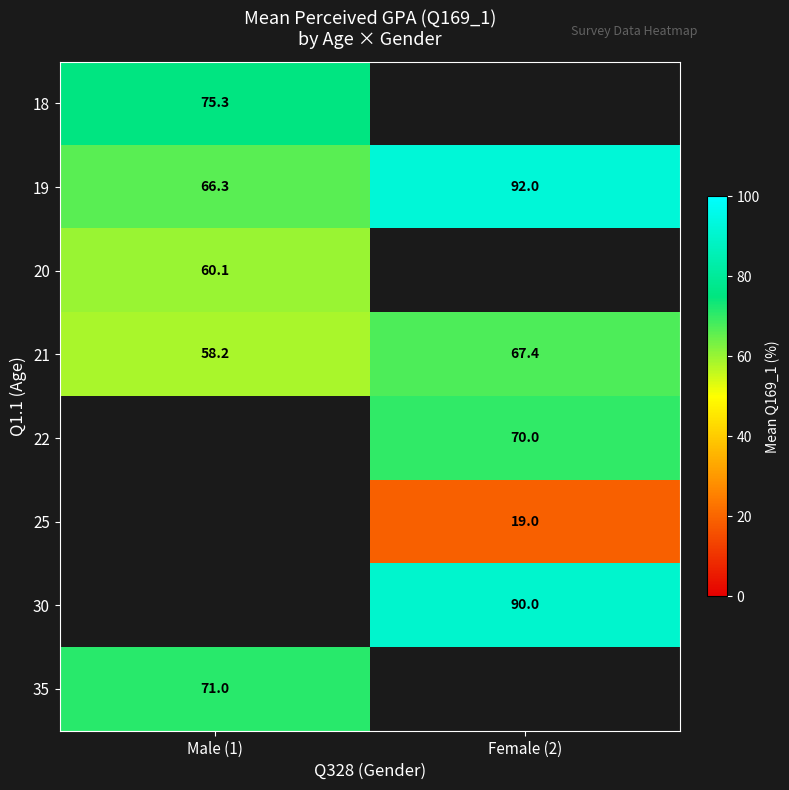

Is it true that 30 equals 120.5 at Female (2)?

False